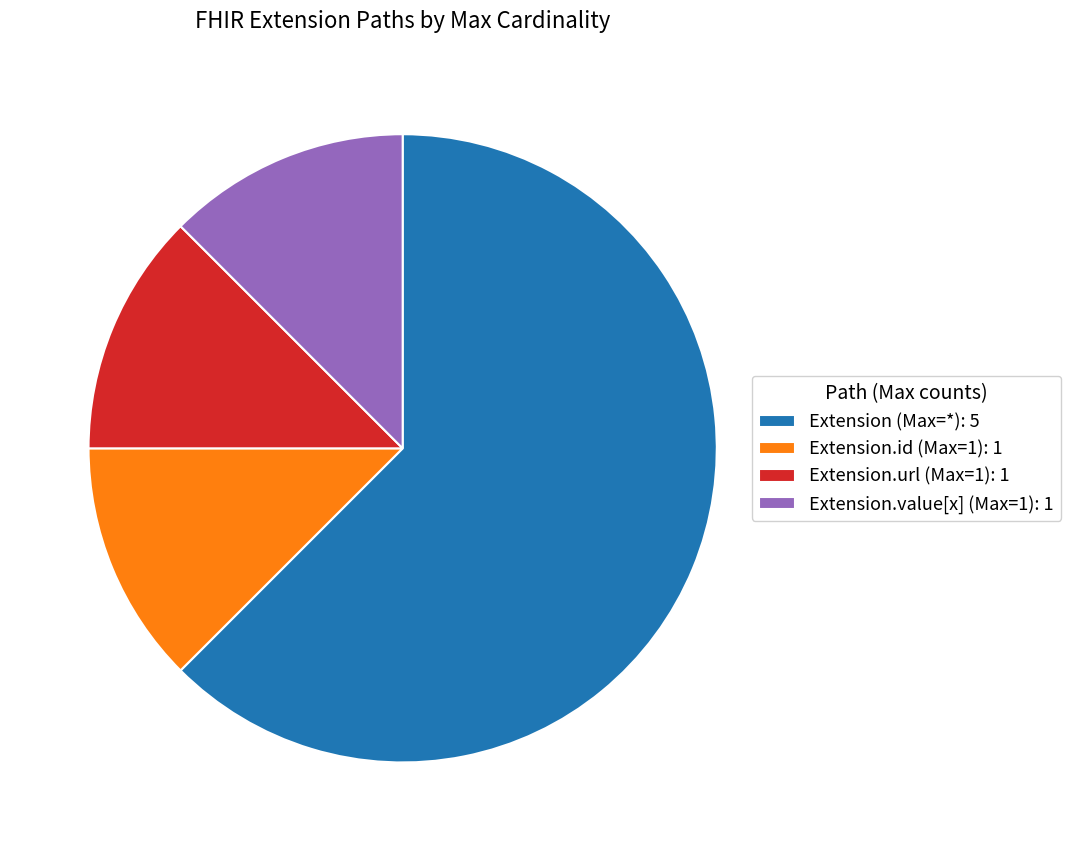

How many slices are in this pie chart?

4